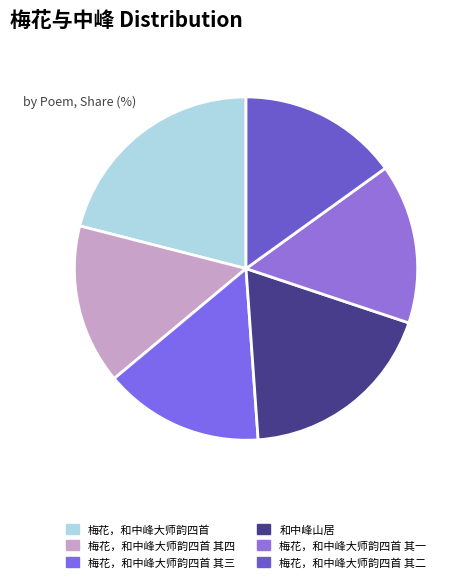

Count the number of slices in the pie.

6